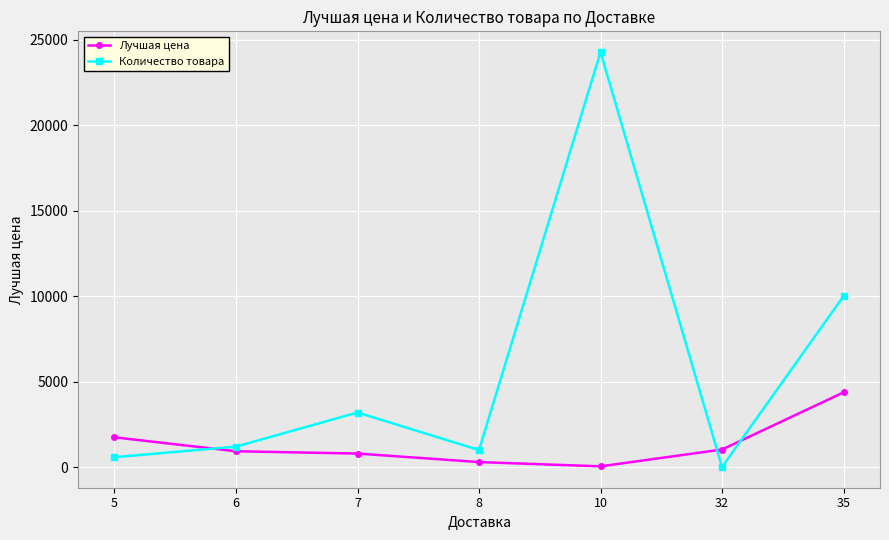

Which series has the largest range (max minus min)?

Количество товара